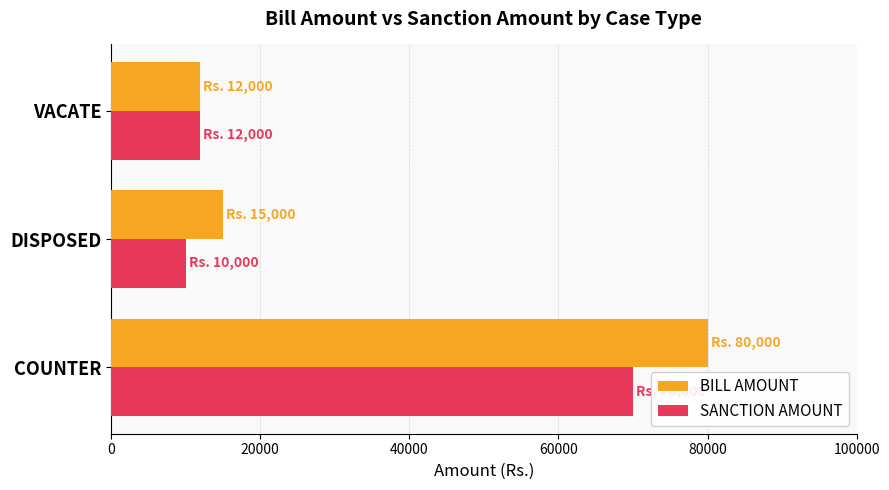

What is the difference between the BILL AMOUNT values at COUNTER and DISPOSED?

65000